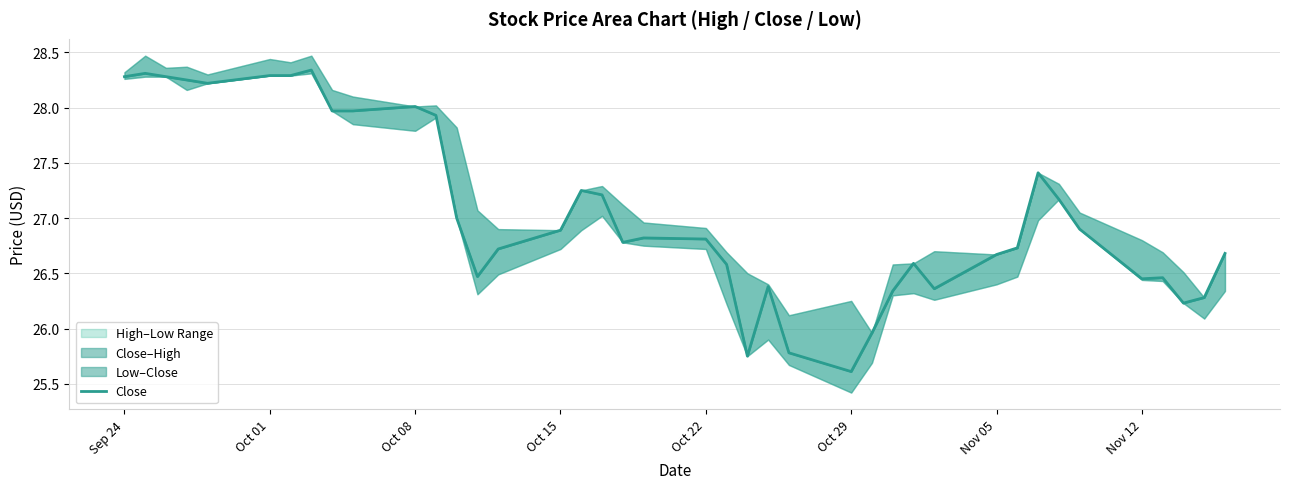

How many data points are less than 26?

4